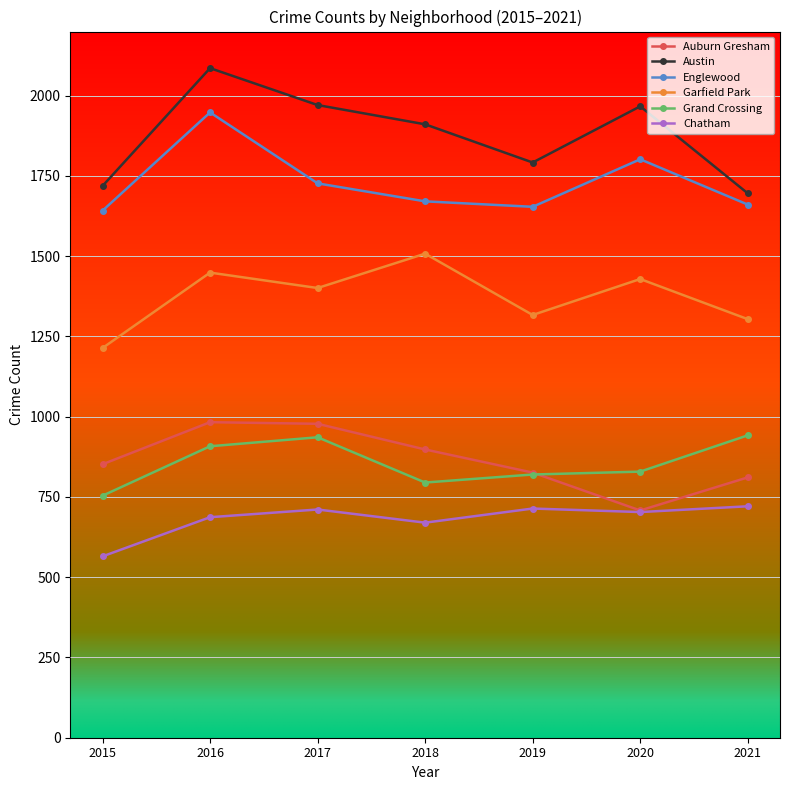

At which category is the sum across all series the highest?

2016